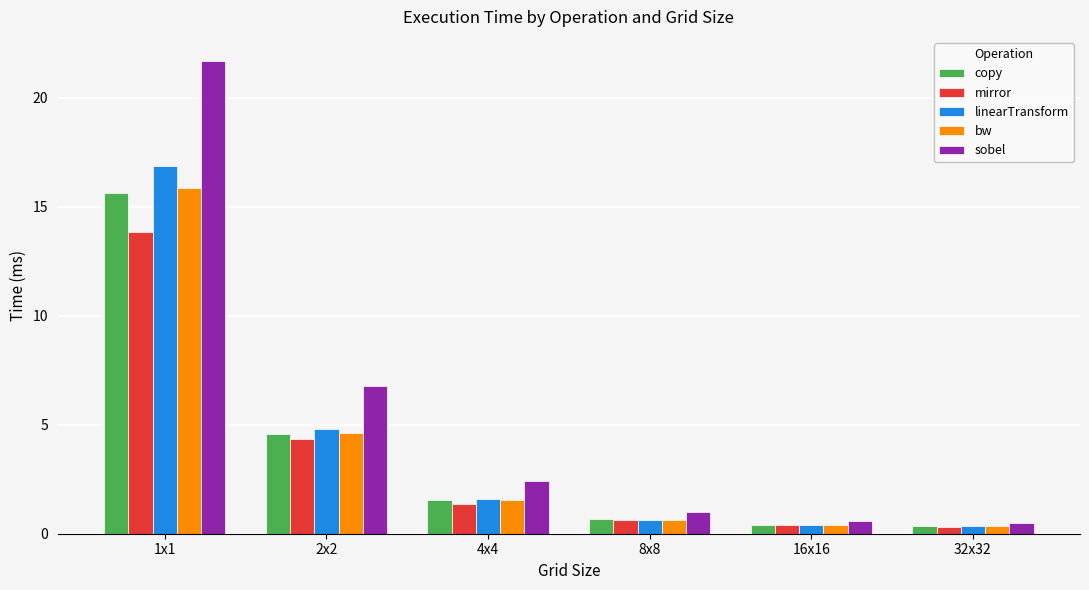

What is the difference between the second highest and second lowest values in the bw series?

4.2